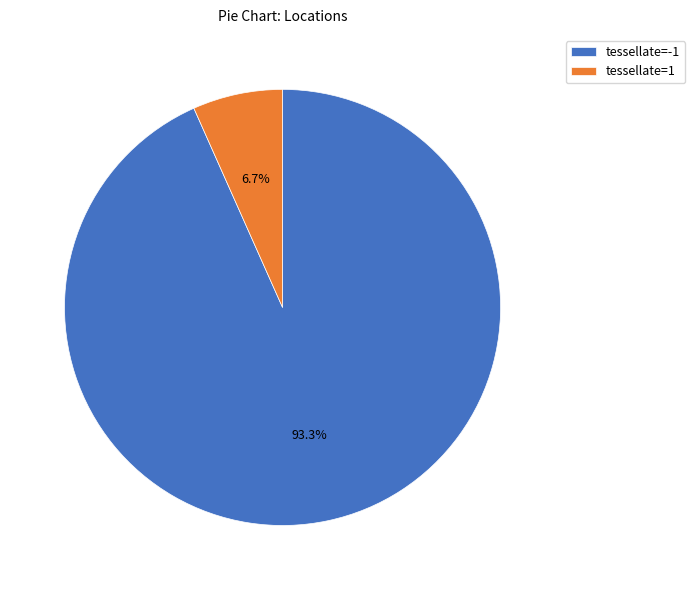

What percentage is NOT represented by tessellate=1?

93.3%